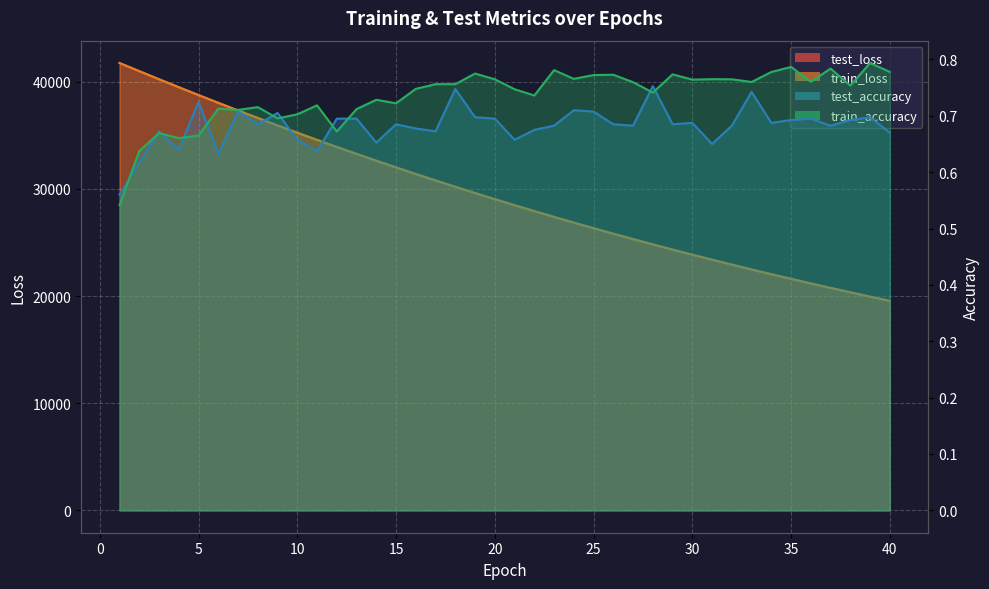

At which category is the sum across all series the highest?

1